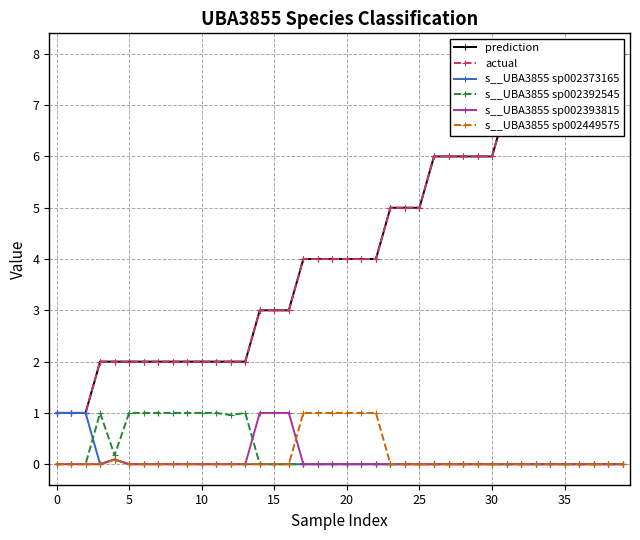

Which label corresponds to the largest value in the chart?

36